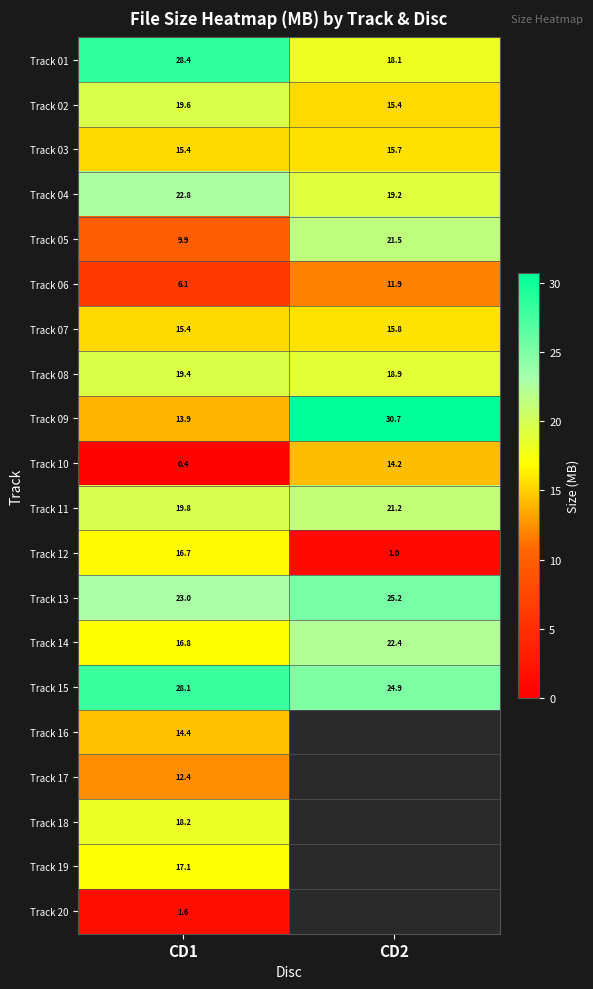

How many values in the Track 05 series are below 21?

1